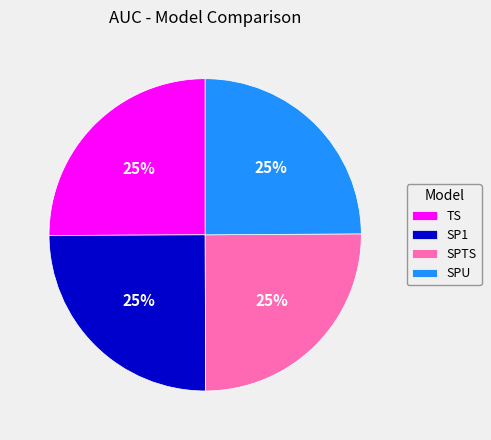

To the nearest percent, what is the combined percentage of SPU and TS?

50%